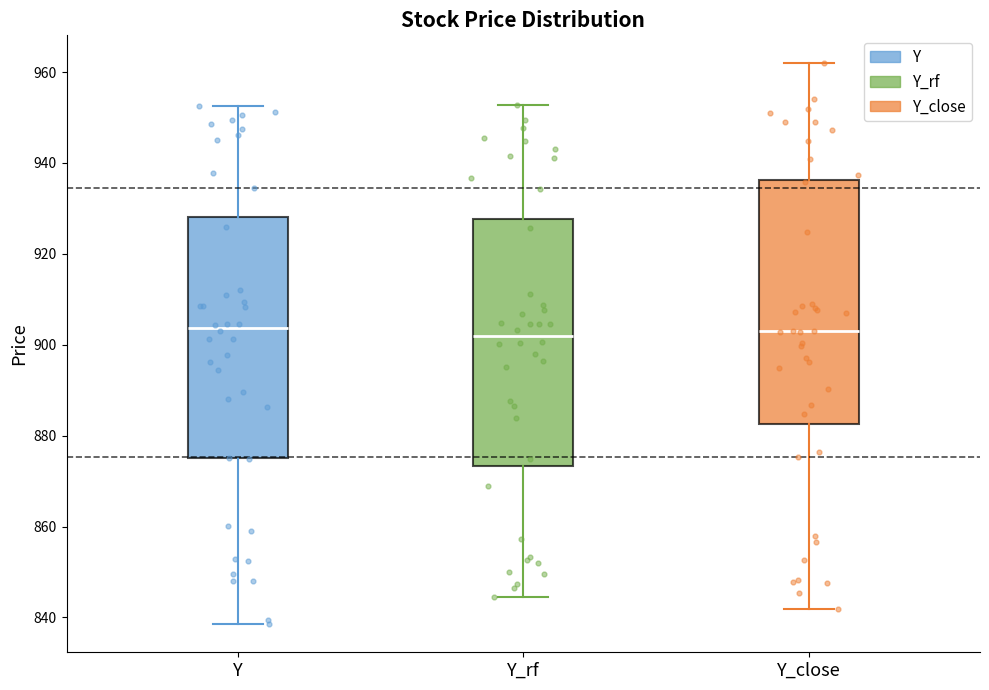

Reading left to right, transcribe this box plot: for each box, give where its median line is, the range the box spans, and where its two whiskers end, as read against the y-axis. The values are not printed on the chart, so give them approximately, as read against the axis.

Y: median 904, box 876 to 928, whiskers 838 to 952
Y_rf: median 902, box 874 to 928, whiskers 844 to 952
Y_close: median 902, box 882 to 936, whiskers 842 to 962